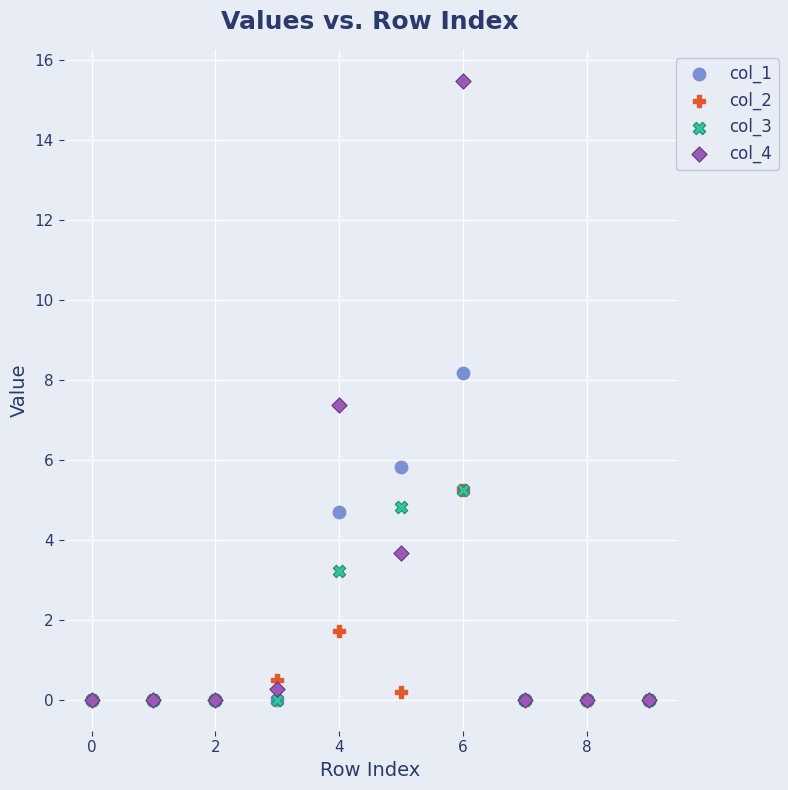

What are all the series names shown in the legend?

col_1, col_2, col_3, col_4